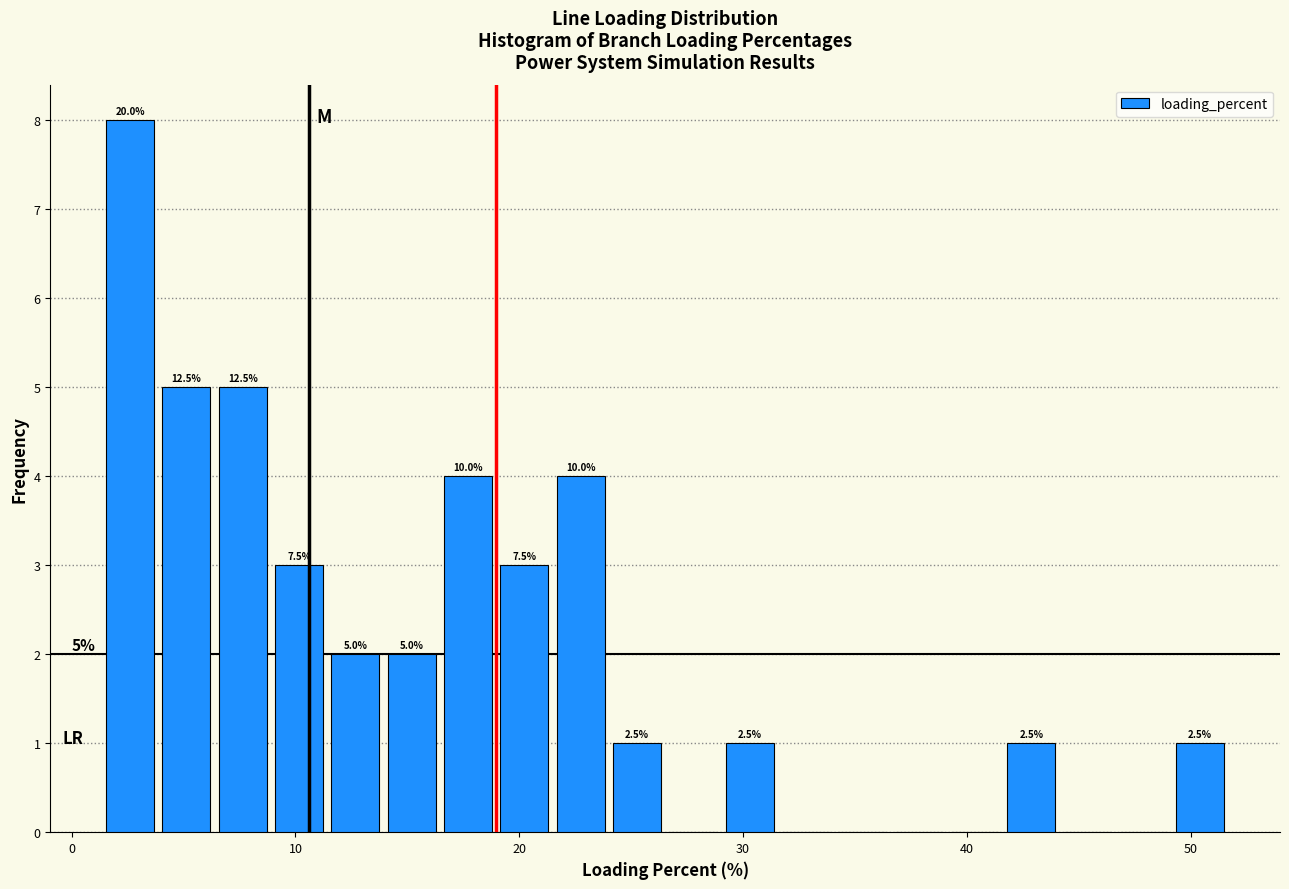

Around what value on the x-axis is the tallest bar? Give the approximate position of its centre, as read against the axis.

3